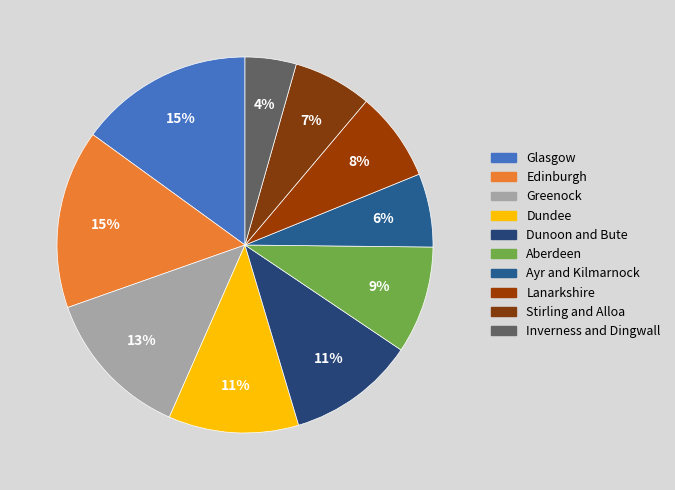

Count the number of slices in the pie.

10